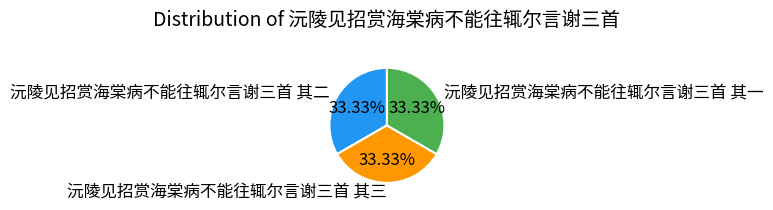

Approximately how many times larger is the value at 沅陵见招赏海棠病不能往辄尔言谢三首 其一 compared to 沅陵见招赏海棠病不能往辄尔言谢三首 其二?

1.0